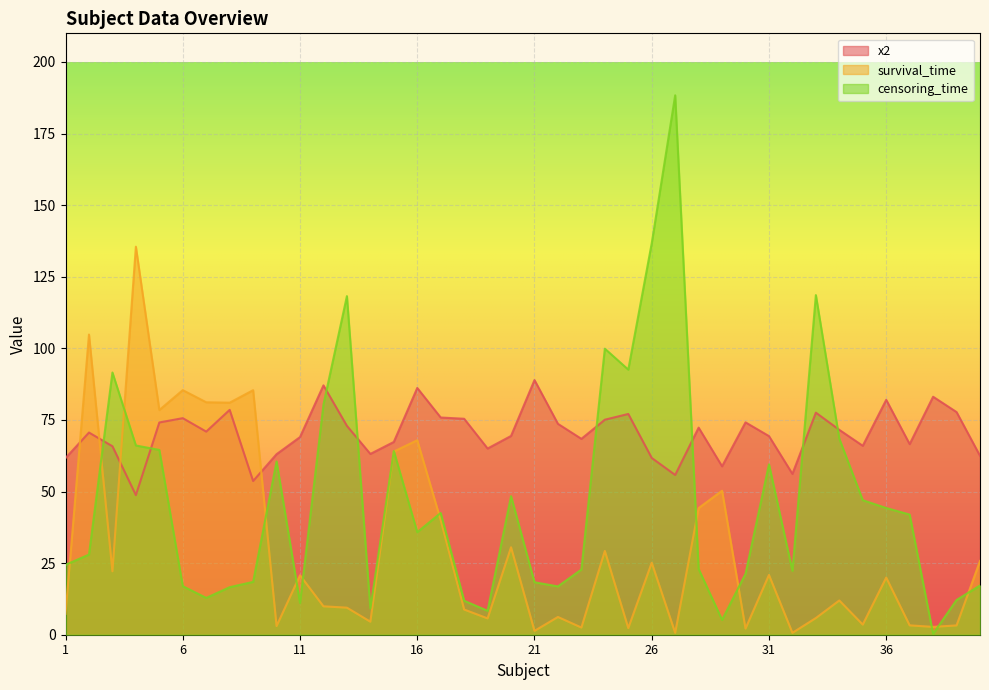

What is the sum of the censoring_time values at 27 and 14?

197.5